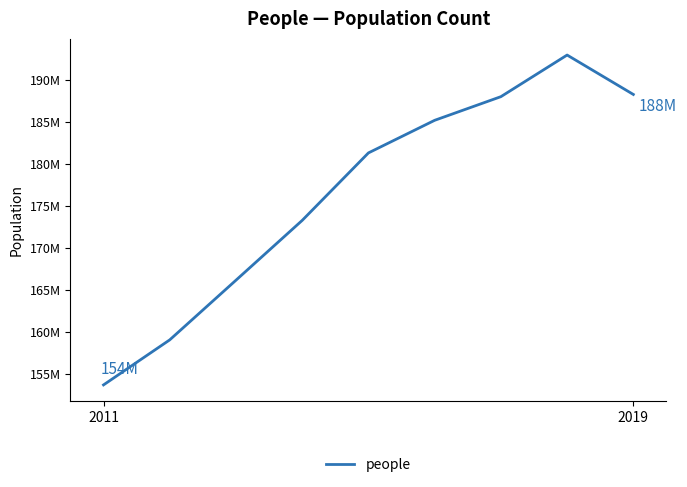

What is the value of the 8th point from the left?

192913686